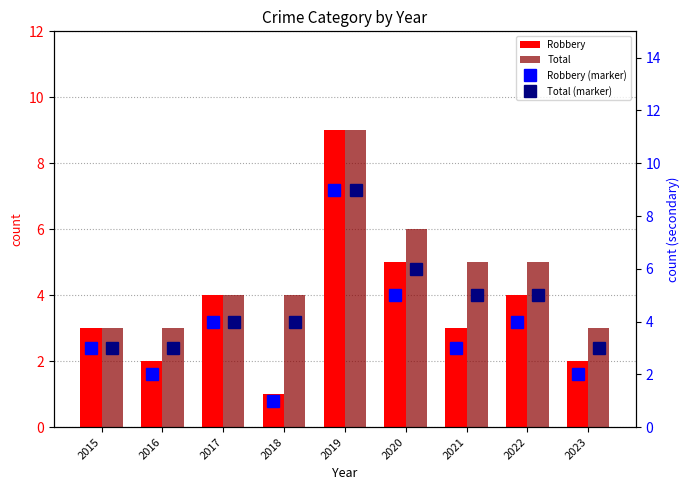

What is the difference between the highest and lowest values at 2020?

1